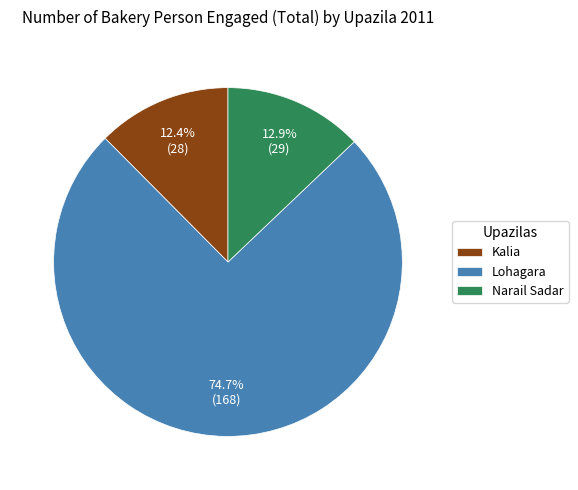

Which category accounts for the majority?

Lohagara